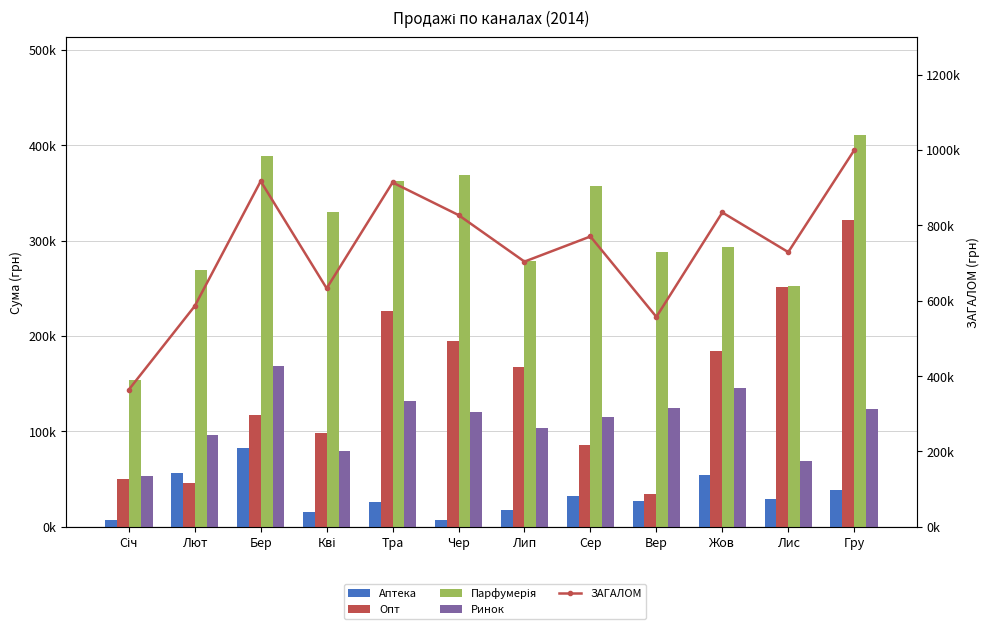

Which category has the lowest value in the Аптека series?

Січ